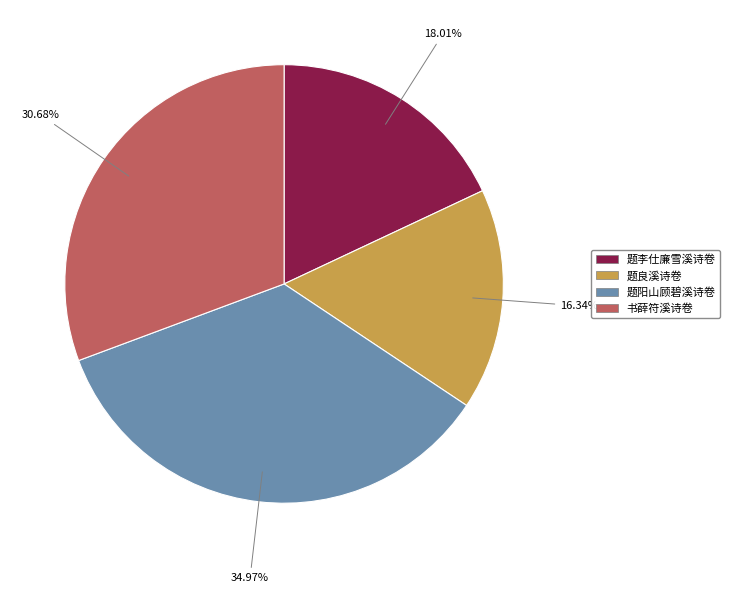

What percentage do 题阳山顾碧溪诗卷 and 题良溪诗卷 together represent?

51.3%